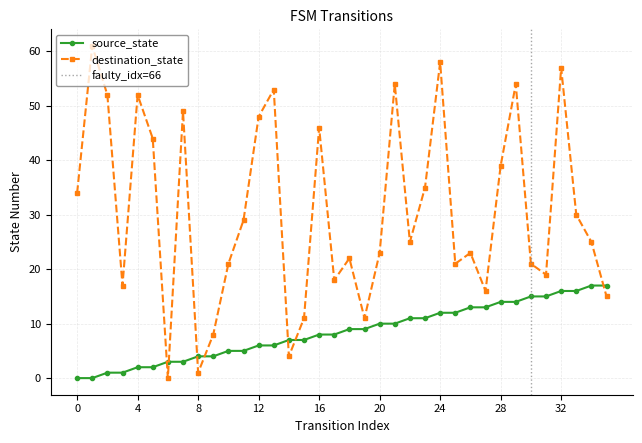

What is the difference between the highest and lowest values at 13?

47